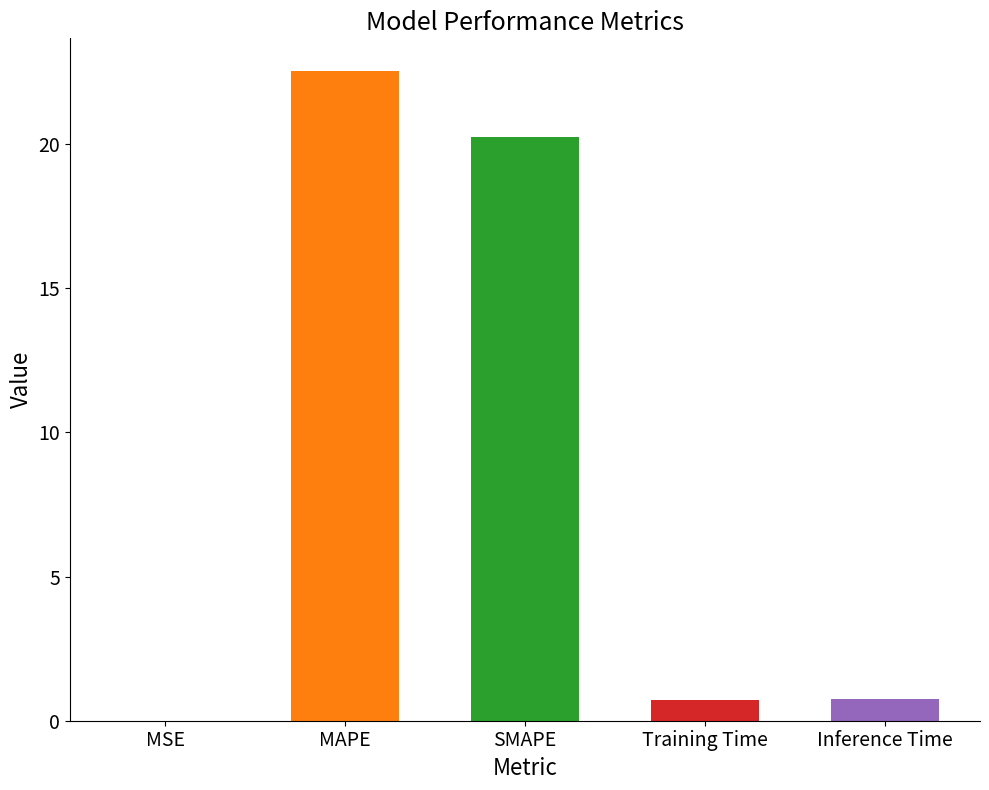

What is the label of the 3rd bar from the left?

SMAPE